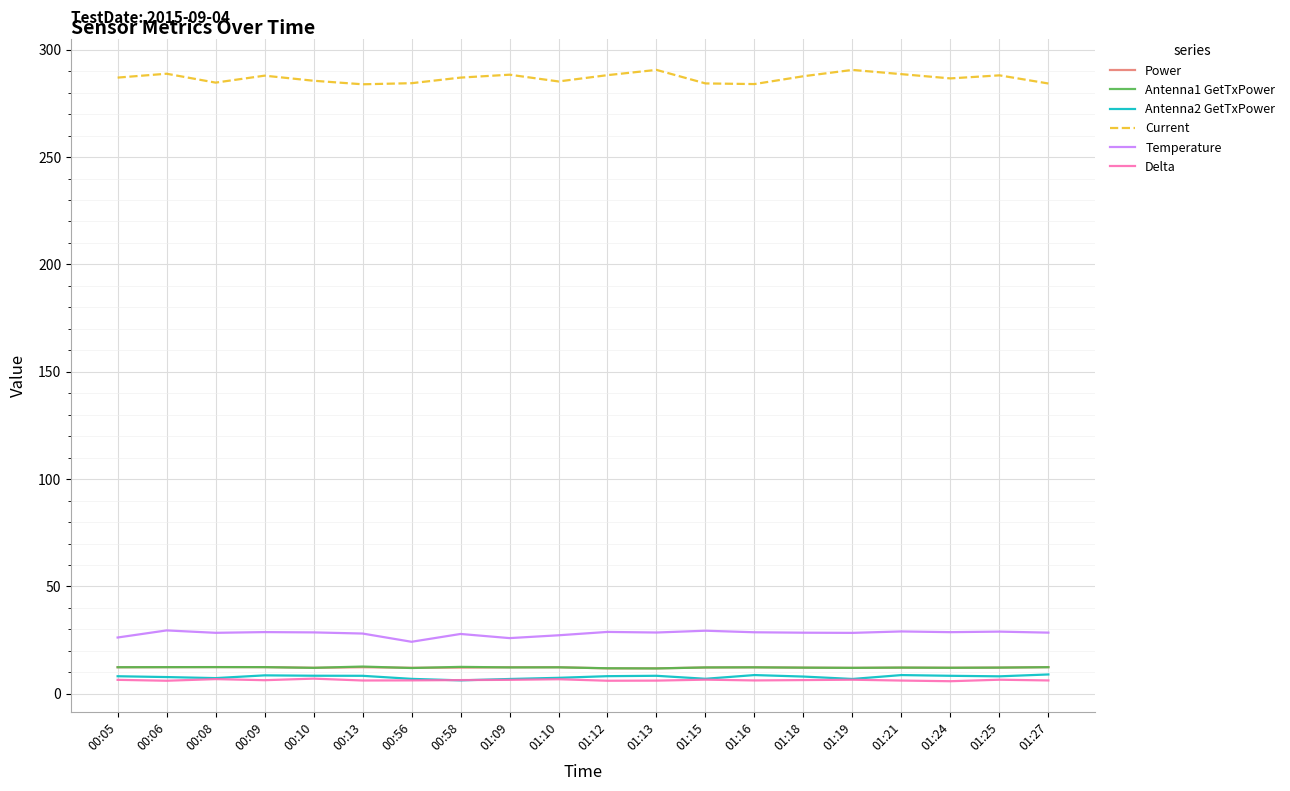

What position from the left is 00:56?

7